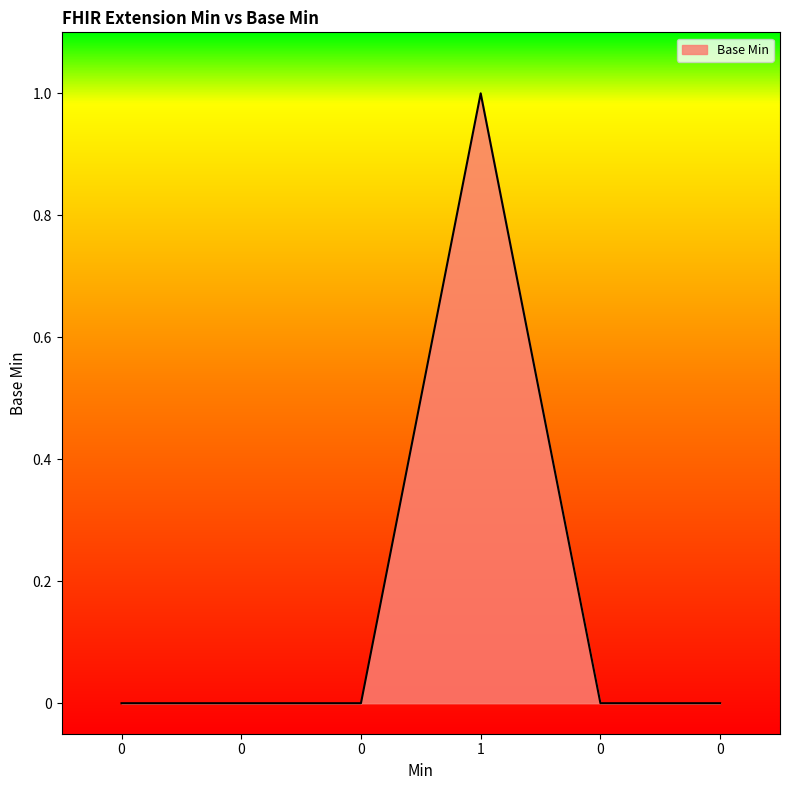

How many lines are shown in the chart?

1